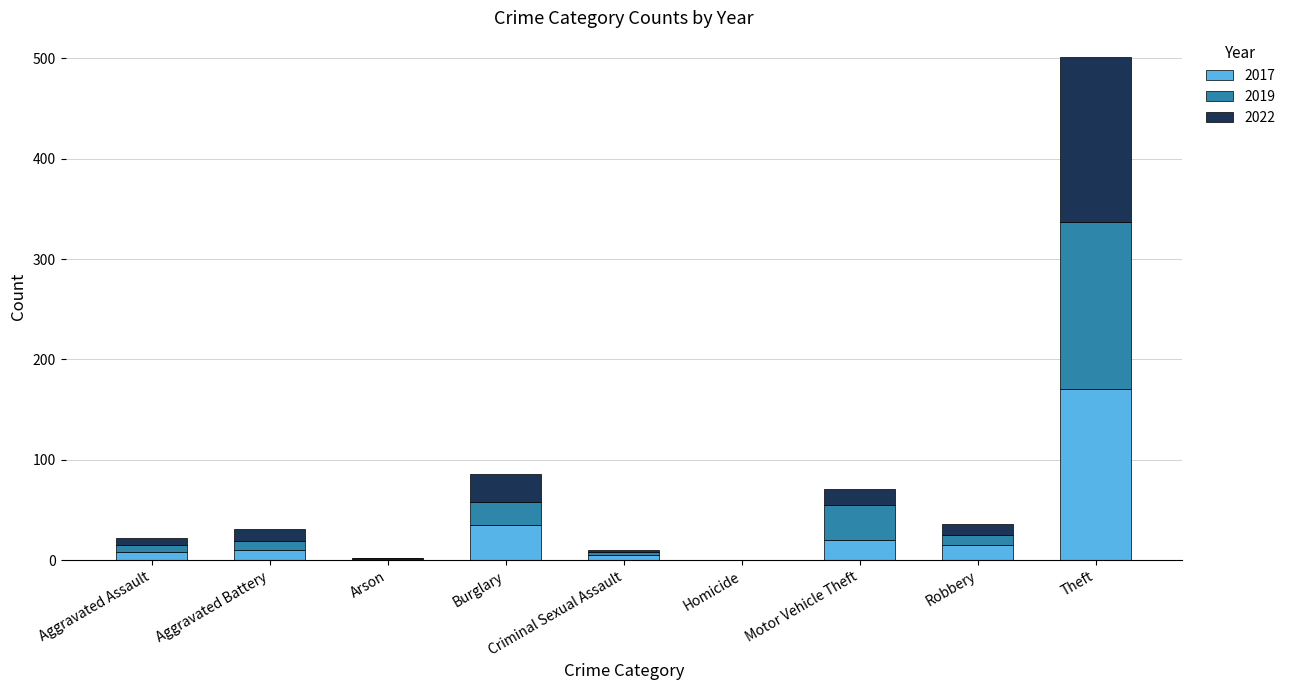

What is the highest value of the 2017 series?

171